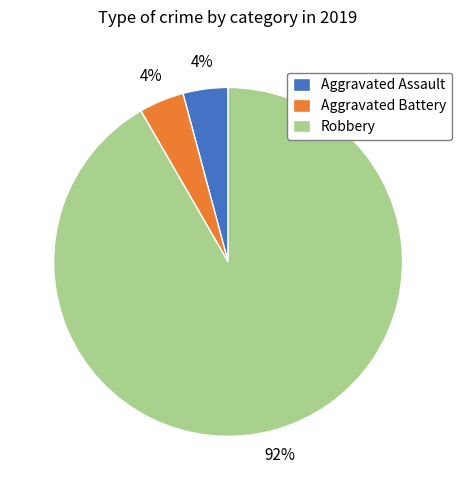

Does Robbery account for over 50% of the chart?

Yes